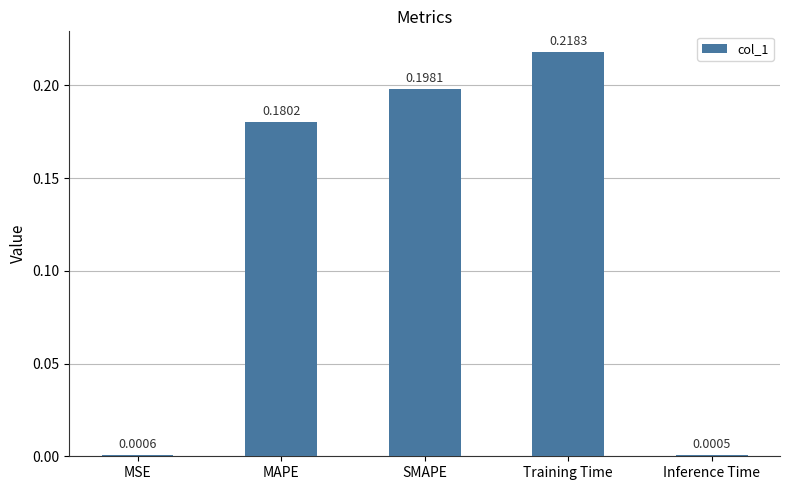

What is the sum of all values?

0.6